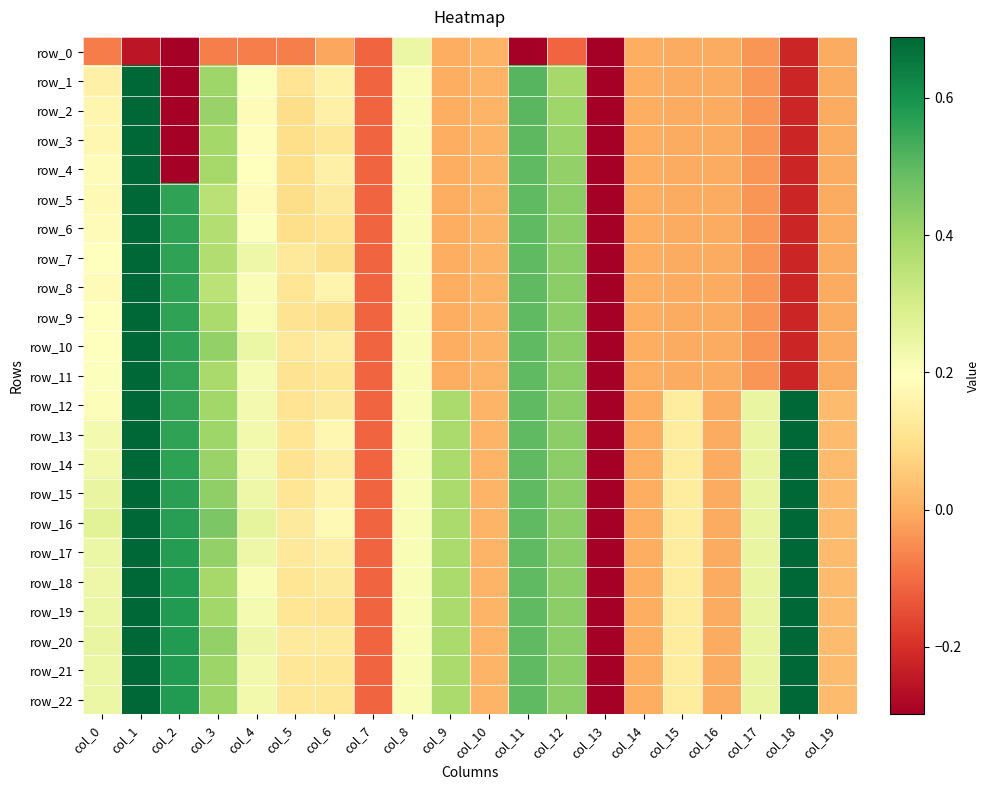

What is the total value across all series at col_3?

8.7